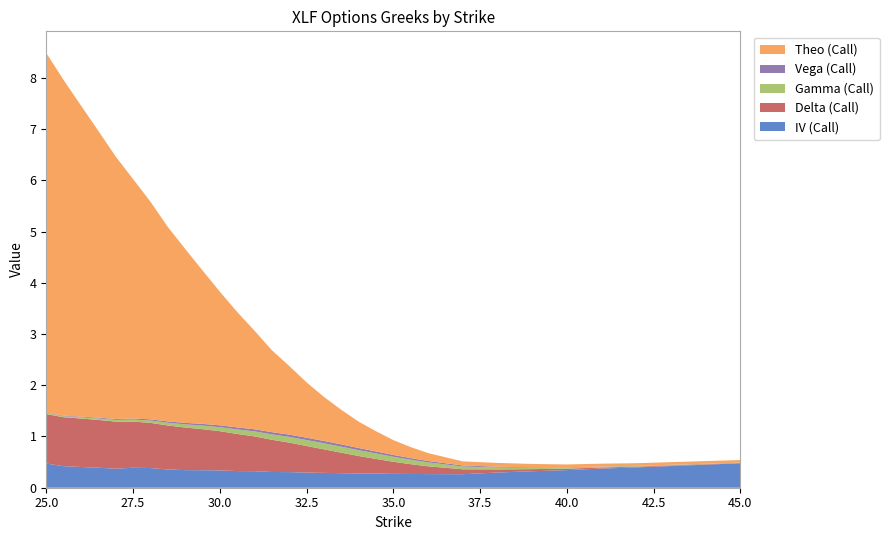

Reading left to right, list all the values displayed in this chart.

IV (Call): 0.5	0.4	0.4	0.4	0.4	0.4	0.4	0.4	0.3	0.3	0.3	0.3	0.3	0.3	0.3	0.3	0.3	0.3	0.3	0.3	0.3	0.3	0.3	0.3	0.3	0.3	0.3	0.4	0.4	0.5
Delta (Call): 1.0	1.0	0.9	0.9	0.9	0.9	0.9	0.9	0.8	0.8	0.8	0.7	0.7	0.6	0.6	0.5	0.5	0.4	0.3	0.3	0.2	0.2	0.2	0.1	0.1	0.0	0.0	0.0	0.0	0.0
Gamma (Call): 0.0	0.0	0.0	0.0	0.0	0.0	0.0	0.1	0.1	0.1	0.1	0.1	0.1	0.1	0.1	0.1	0.1	0.1	0.1	0.1	0.1	0.1	0.1	0.1	0.0	0.0	0.0	0.0	0.0	0.0
Vega (Call): 0.0	0.0	0.0	0.0	0.0	0.0	0.0	0.0	0.0	0.0	0.0	0.0	0.0	0.0	0.0	0.0	0.0	0.0	0.0	0.0	0.0	0.0	0.0	0.0	0.0	0.0	0.0	0.0	0.0	0.0
Theo (Call): 7.0	6.6	6.1	5.6	5.1	4.7	4.3	3.8	3.4	3.0	2.6	2.3	1.9	1.6	1.3	1.1	0.9	0.7	0.5	0.4	0.3	0.2	0.2	0.1	0.1	0.1	0.1	0.1	0.1	0.1